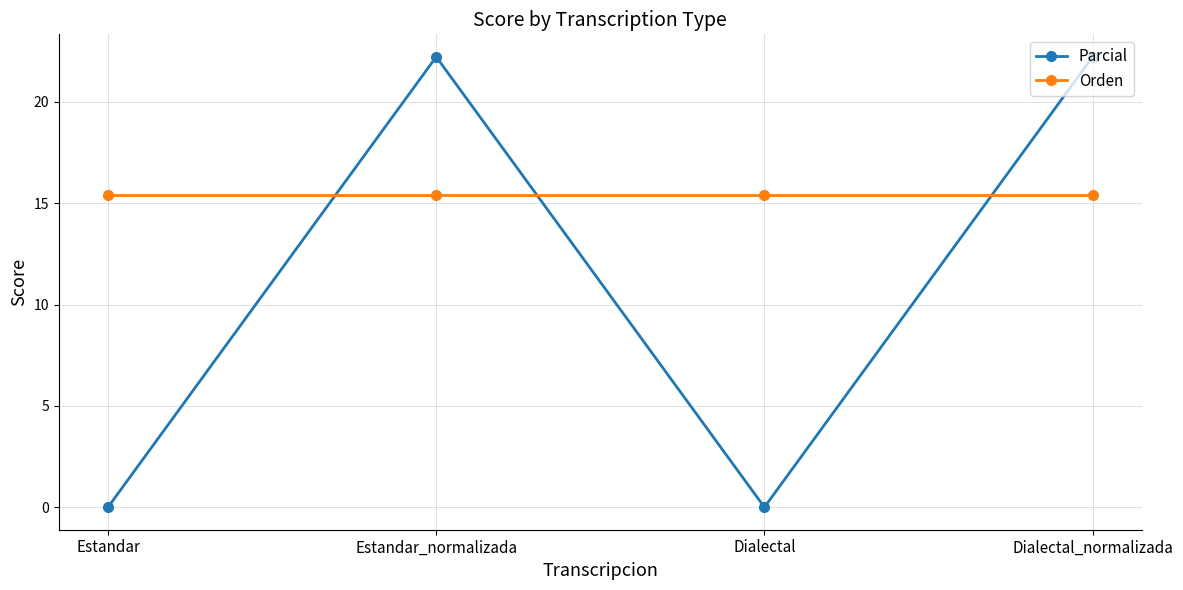

Which series ends up on top after the final intersection of Orden and Parcial?

Parcial